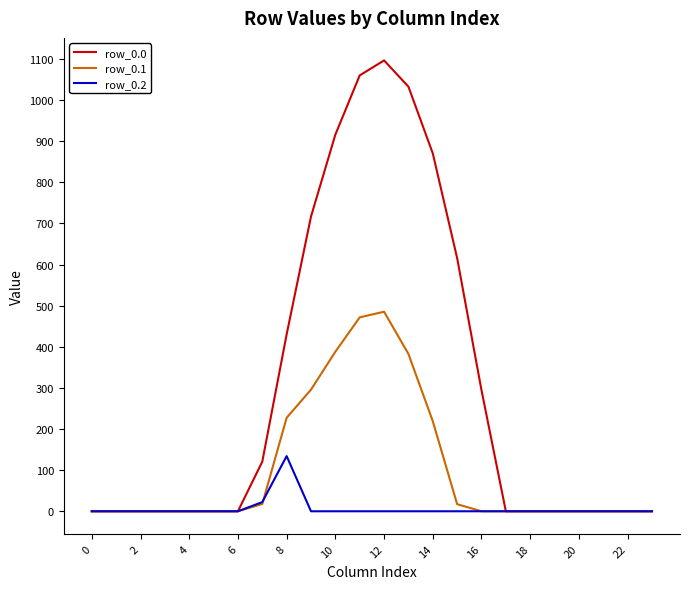

What is the highest value of the row_0.1 series?

485.4